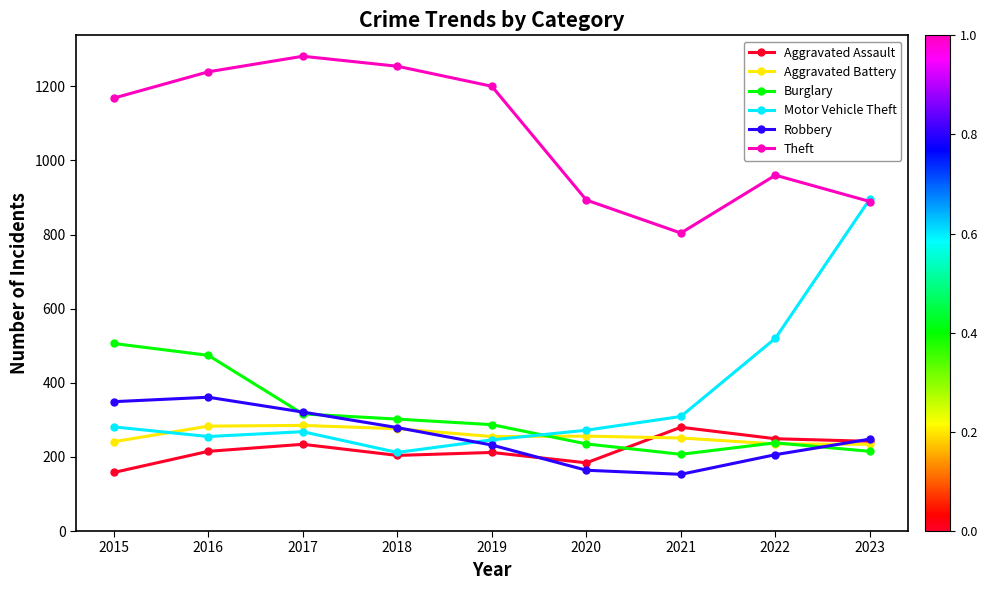

At how many categories does at least one series exceed 484?

9